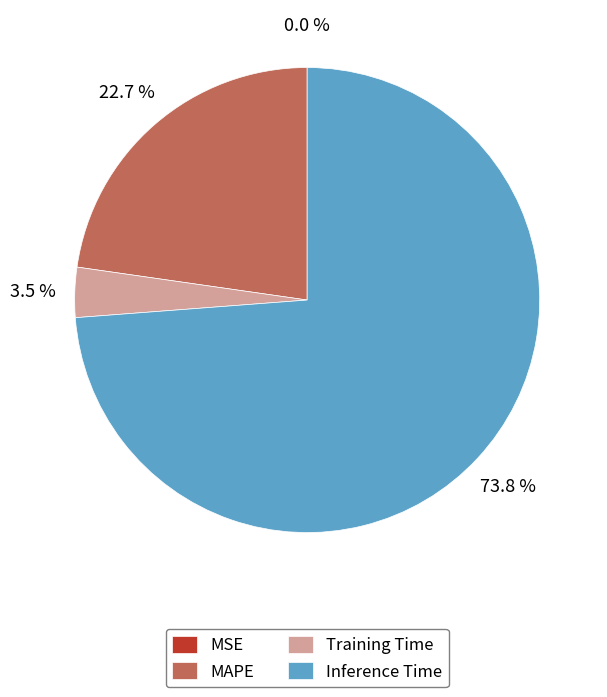

Is it true that MAPE is 23% of the pie?

True